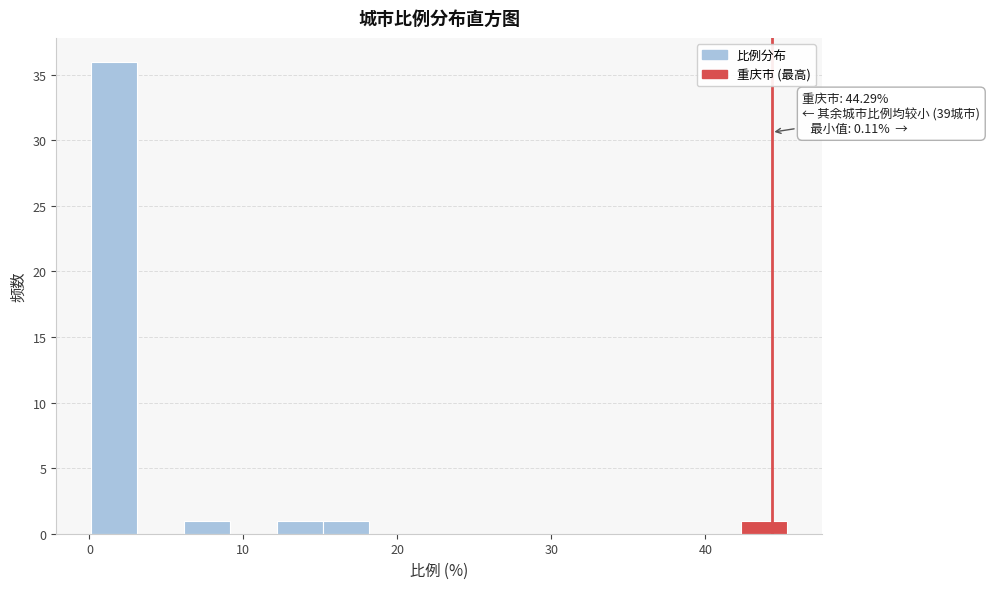

Around what value on the x-axis is the tallest bar? Give the approximate position of its centre, as read against the axis.

2